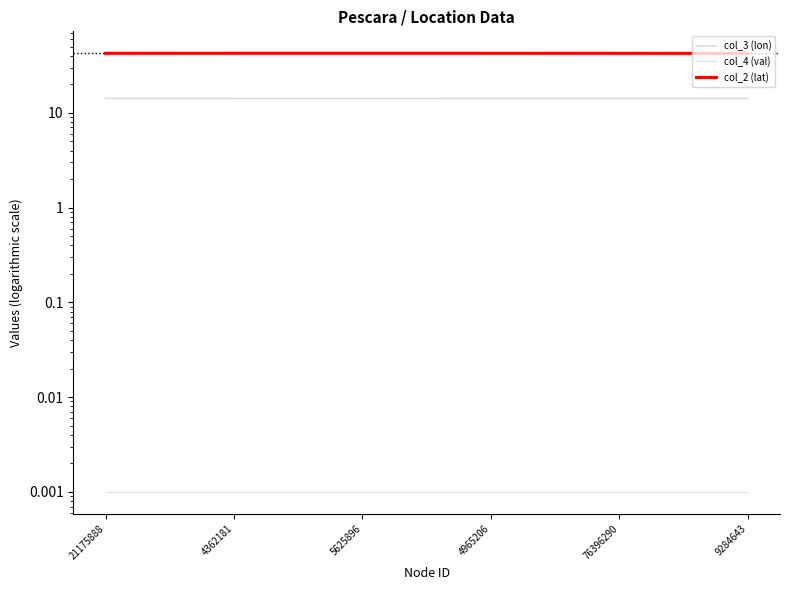

True or false: col_4 (val) has more than 1 points higher than both neighbors.

False